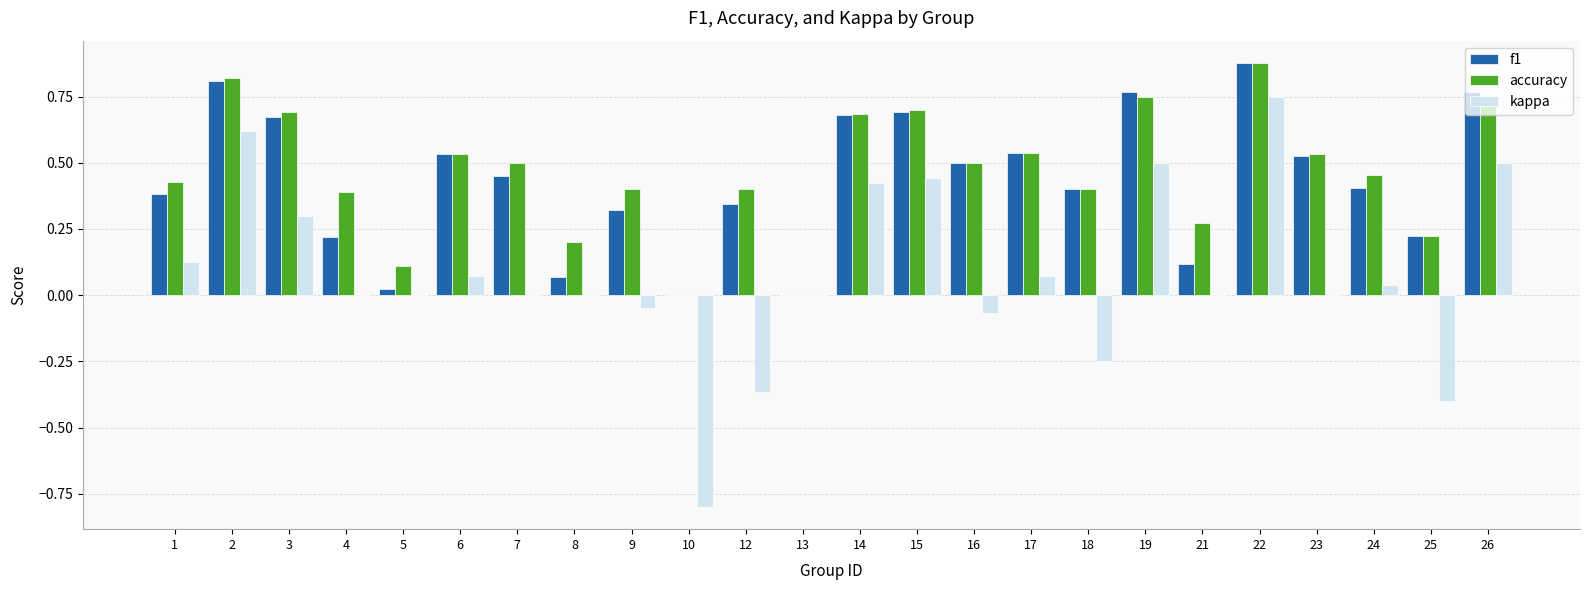

Are the bars grouped side by side (vs. stacked)?

Yes